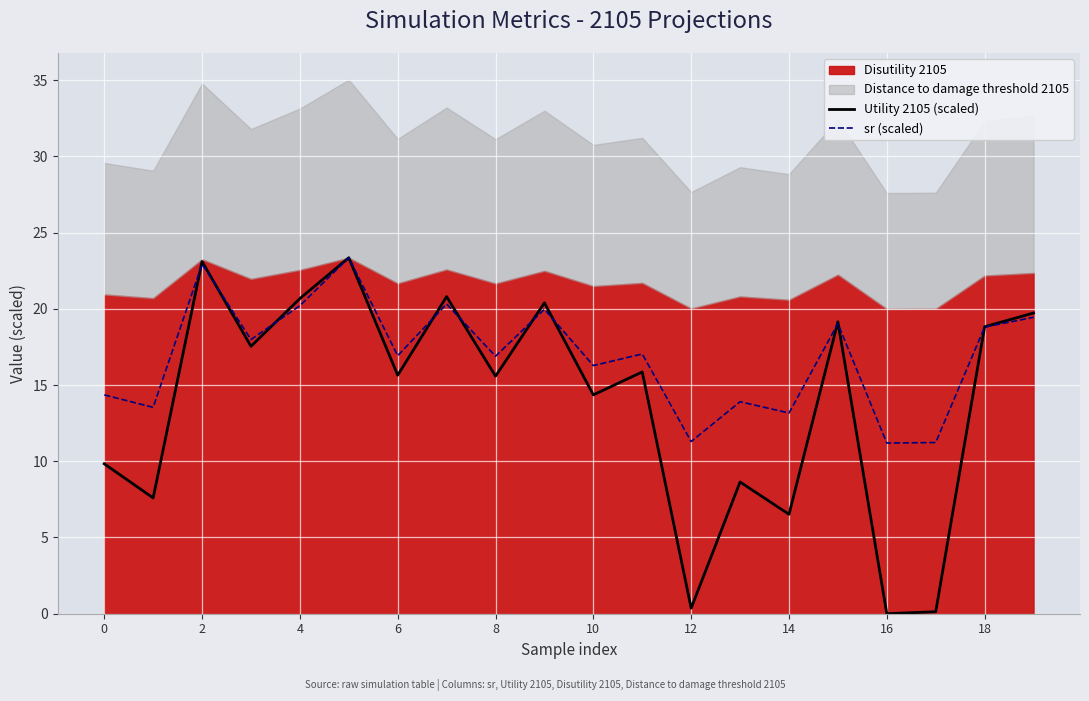

The value of Utility 2105 (scaled) at 19 is 19.7. True or false?

True